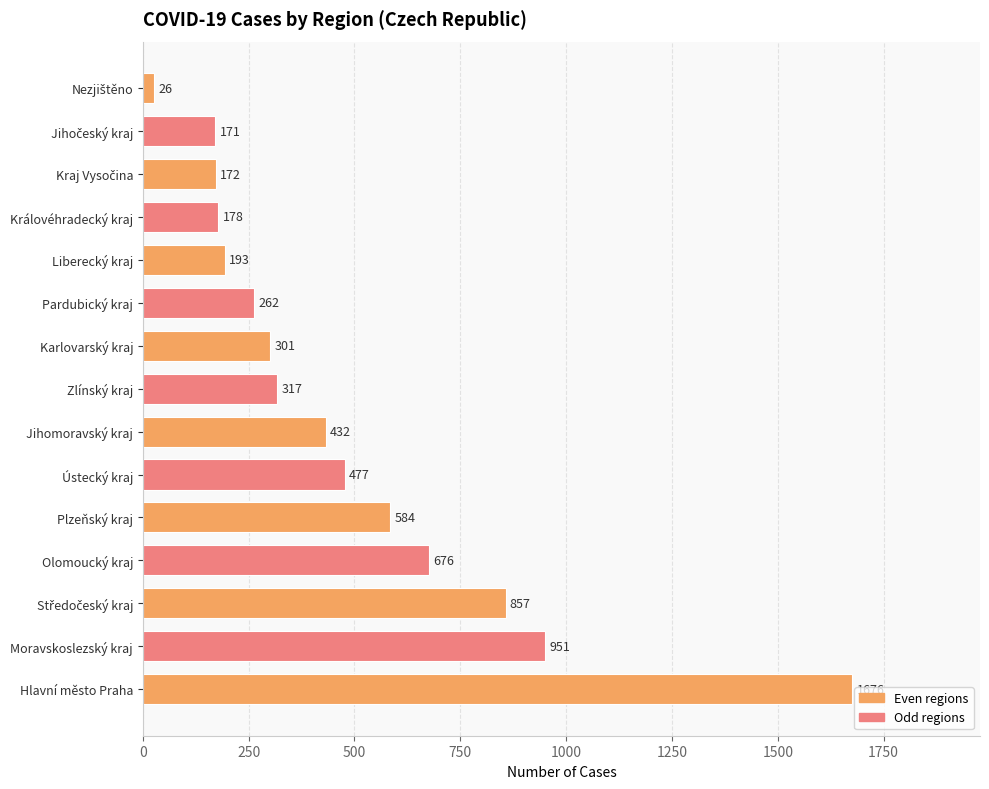

What is the value of the 2nd bar from the top?

171